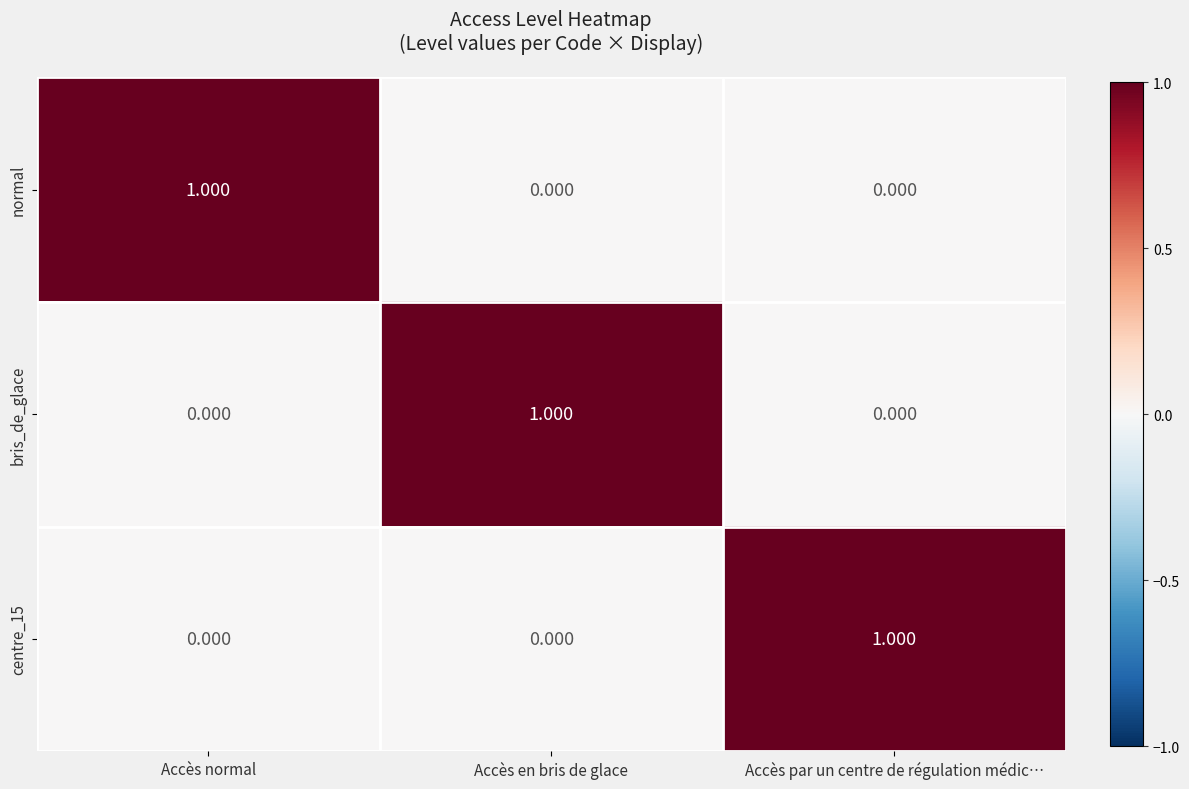

Which category has the highest value in the centre_15 series?

Accès par un centre de régulation médic…